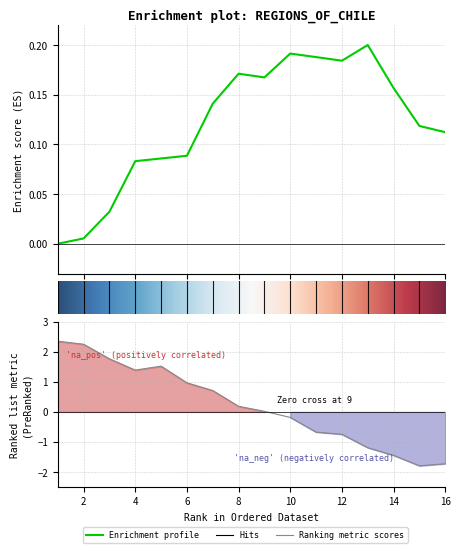

Reading left to right, what are all the values shown in this chart?

2.3	2.2	1.8	1.4	1.5	1.0	0.7	0.2	0.0	-0.2	-0.7	-0.7	-1.2	-1.4	-1.8	-1.7